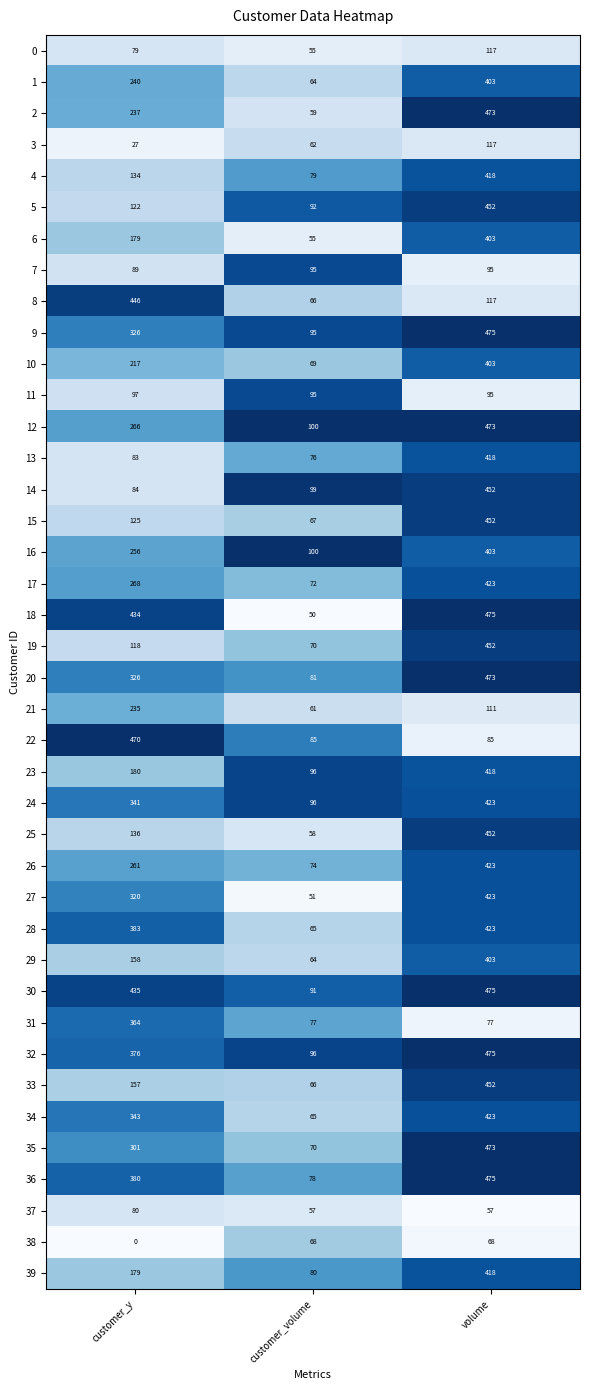

Which series has the largest total across all categories?

30